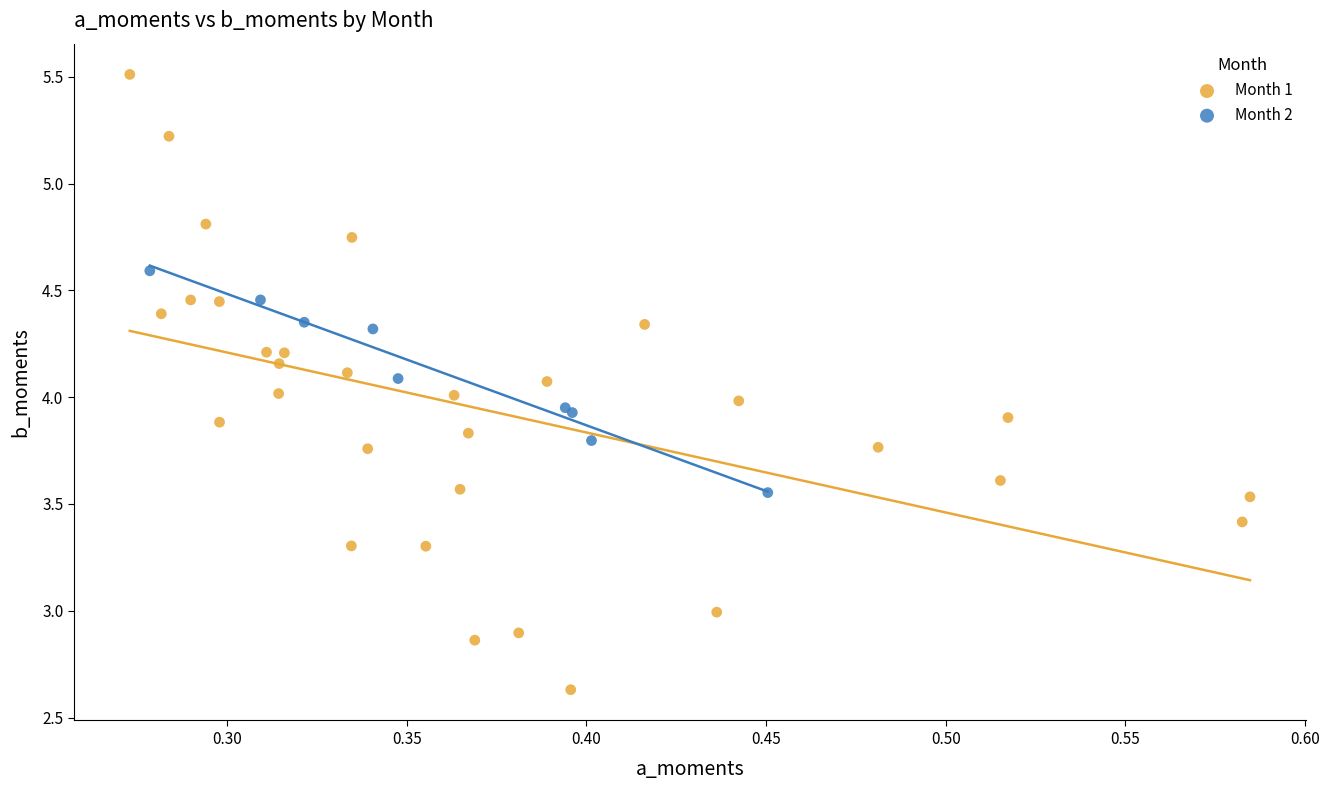

What are all the series names shown in the legend?

Month 1, Month 2